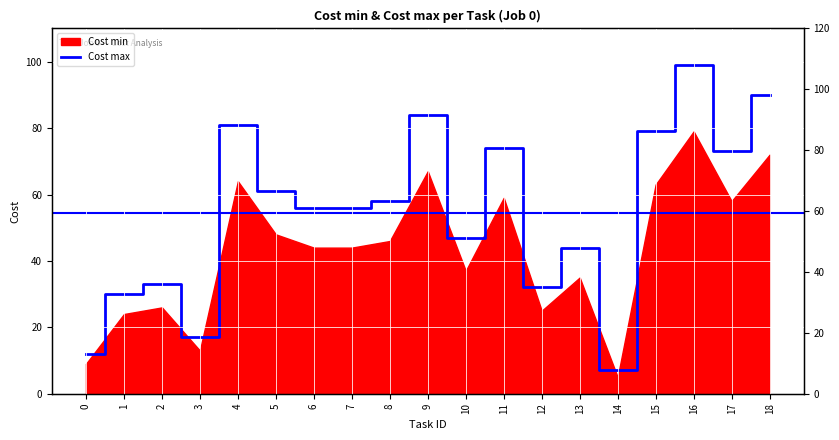

What is the difference between the values at 12 and 3?

15